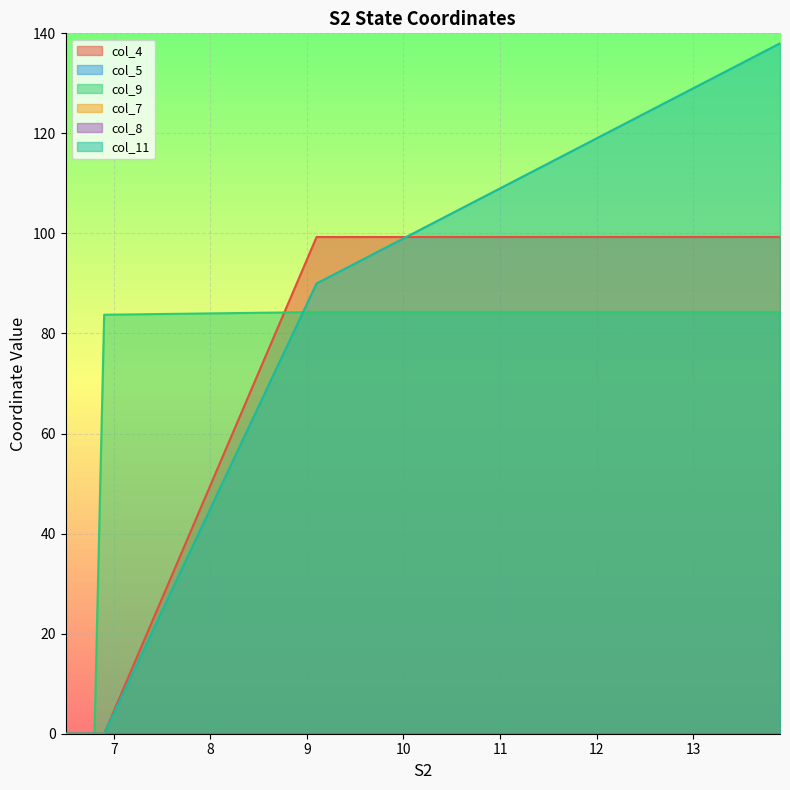

What is the maximum value shown in the chart?

138.0